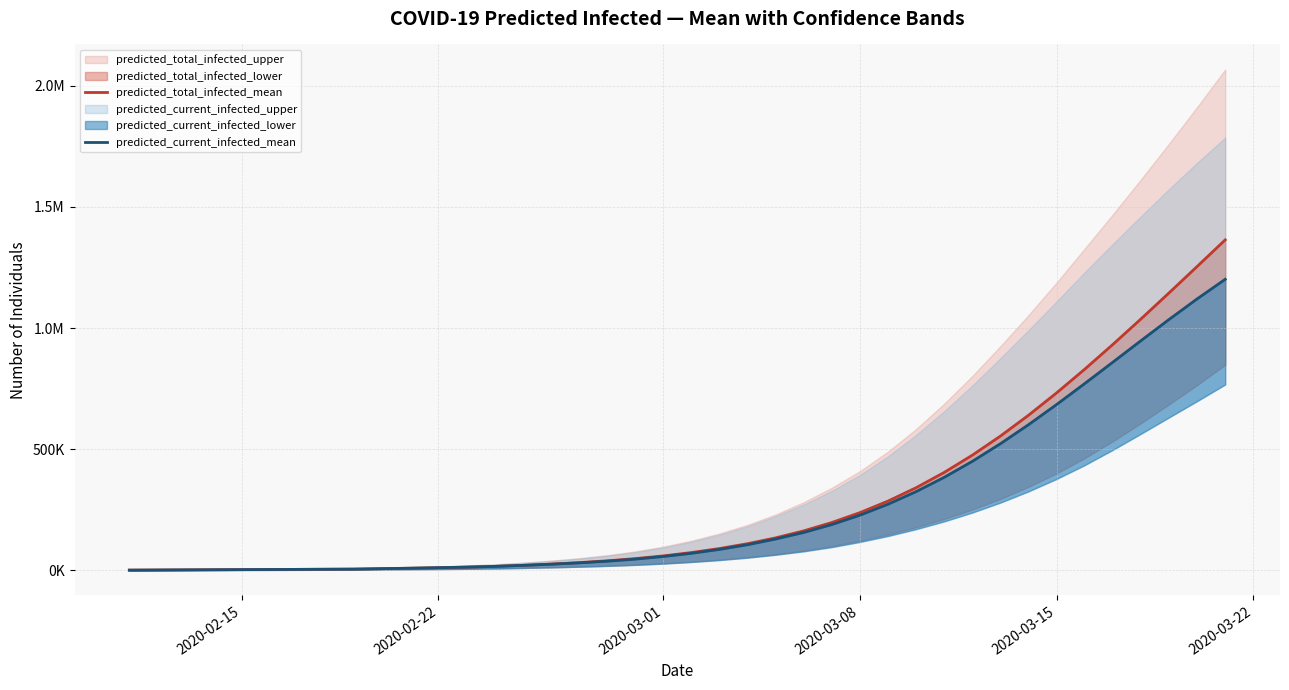

What is the total value across all series at 2020-03-15?

1416614